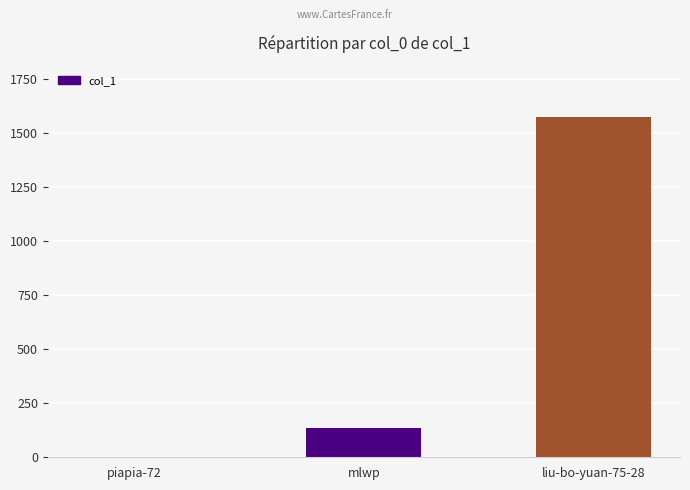

Reading left to right, what are all the values shown in this chart?

1	135	1574